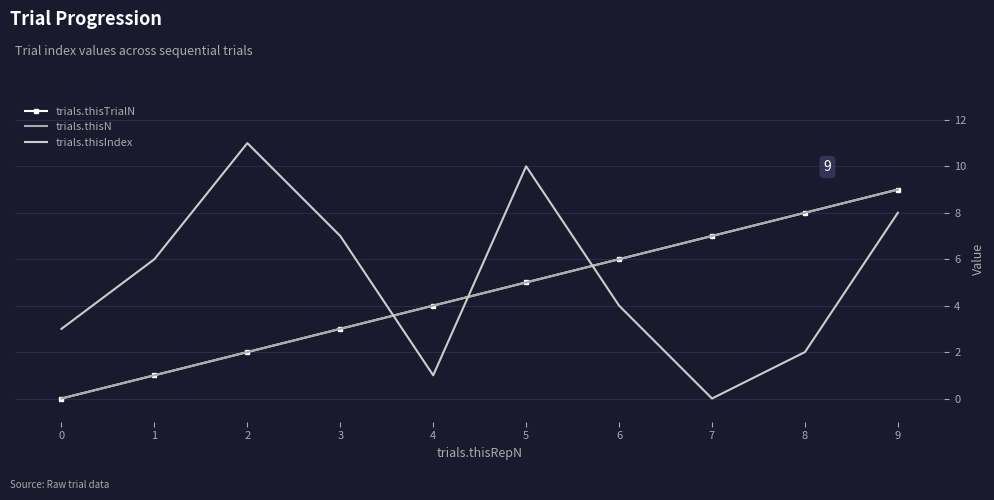

True or false: trials.thisIndex and trials.thisN intersect in this chart.

True